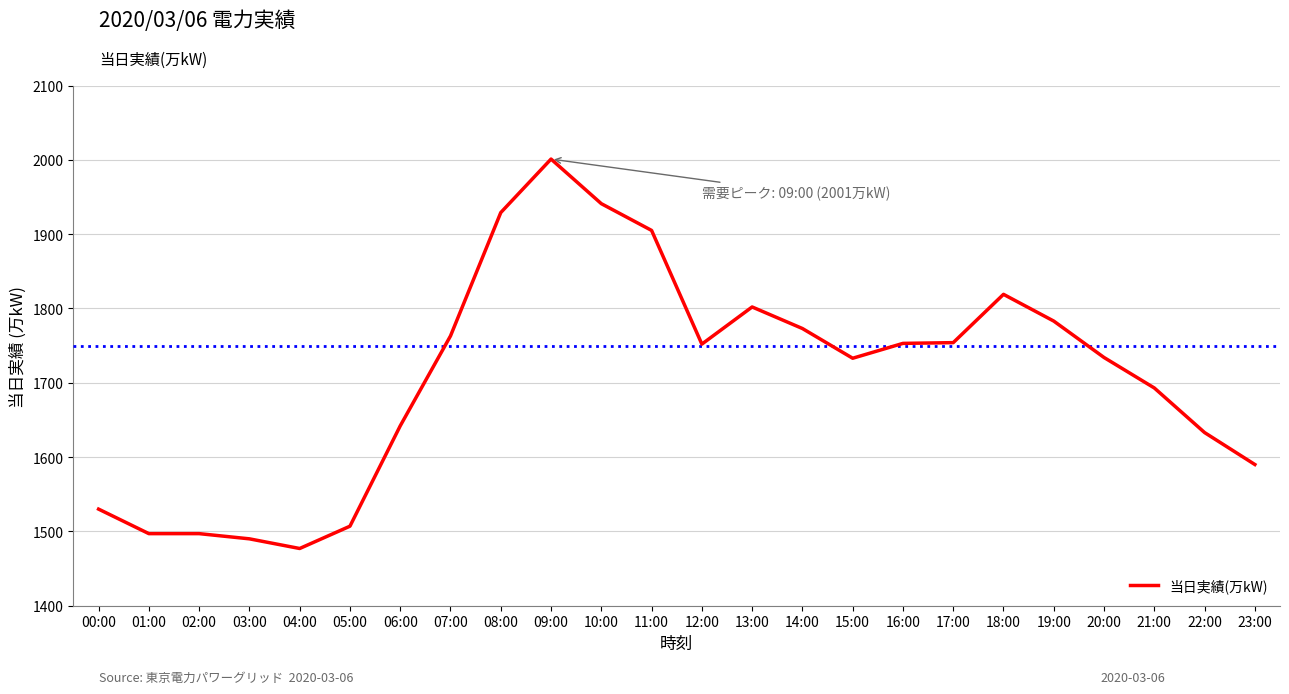

The value at 16:00 is 1753. True or false?

True